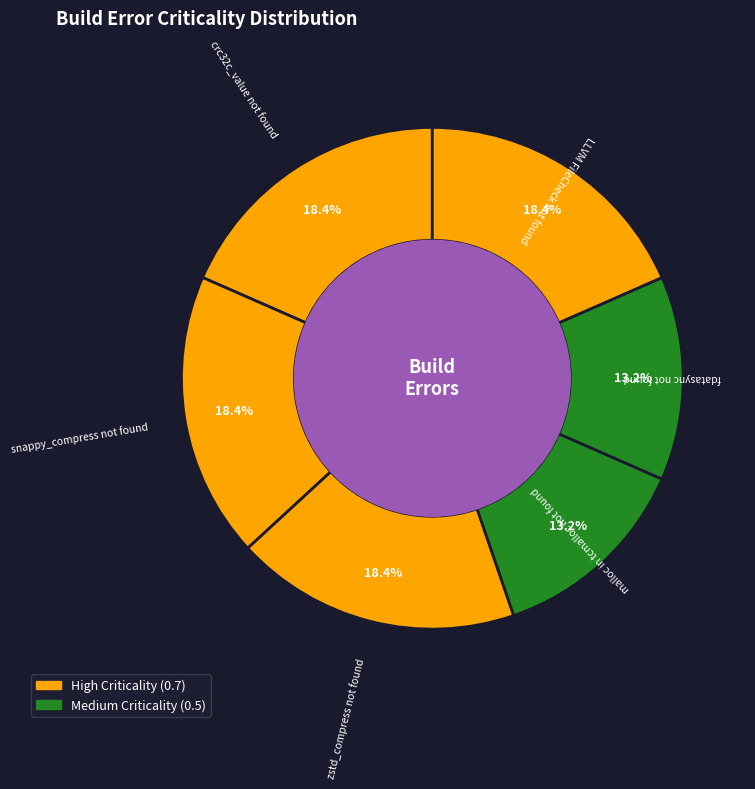

What is the largest slice in the pie chart?

crc32c_value not found